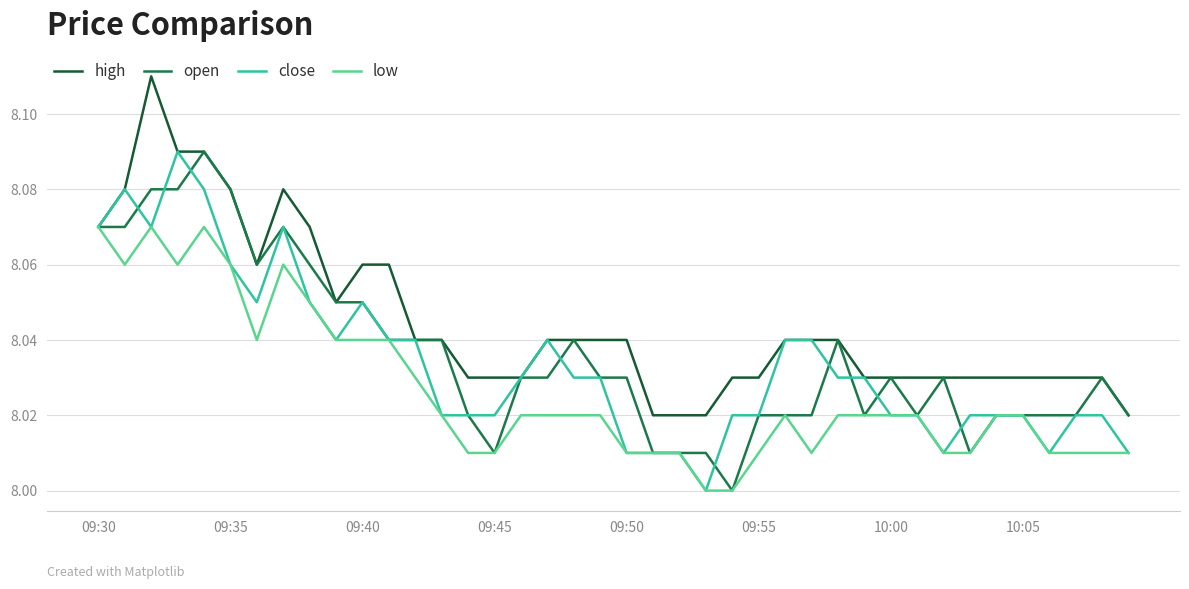

True or false: close and open cross at least once.

True